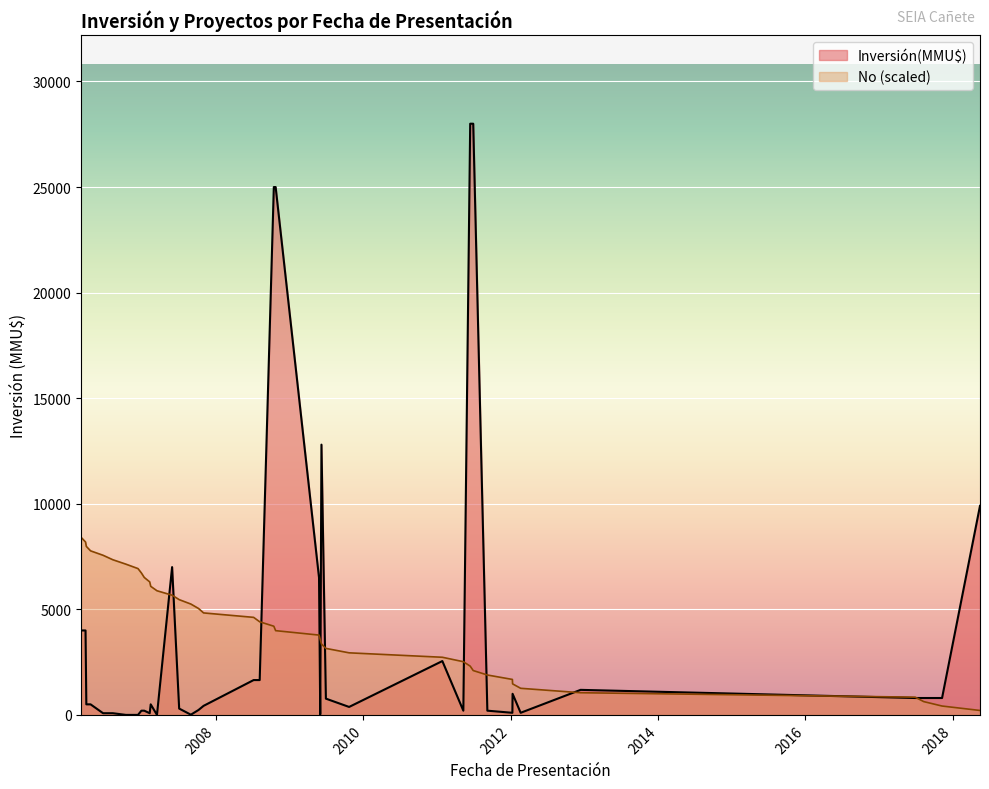

What is the sum of all values?

172200